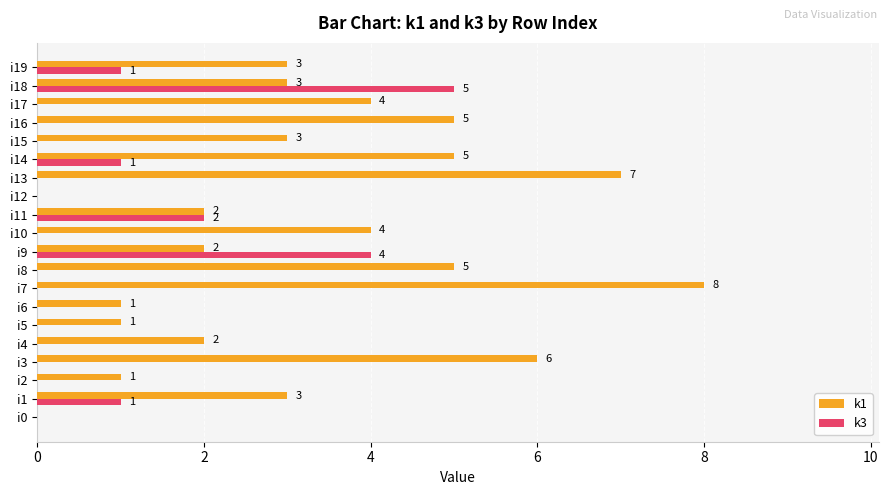

Is the value of k1 at i16 greater than the value of k3 at i5?

Yes